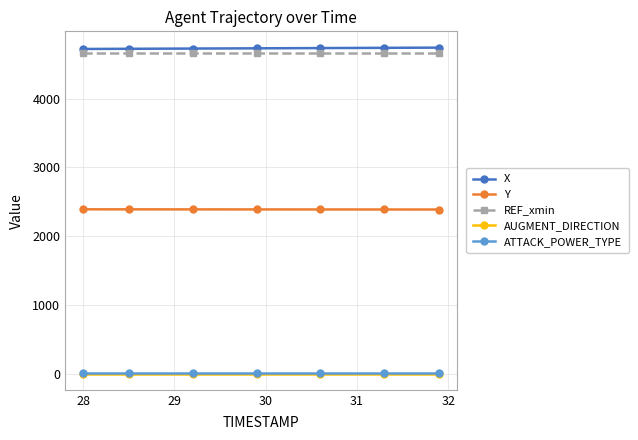

True or false: AUGMENT_DIRECTION and Y cross at least once.

False